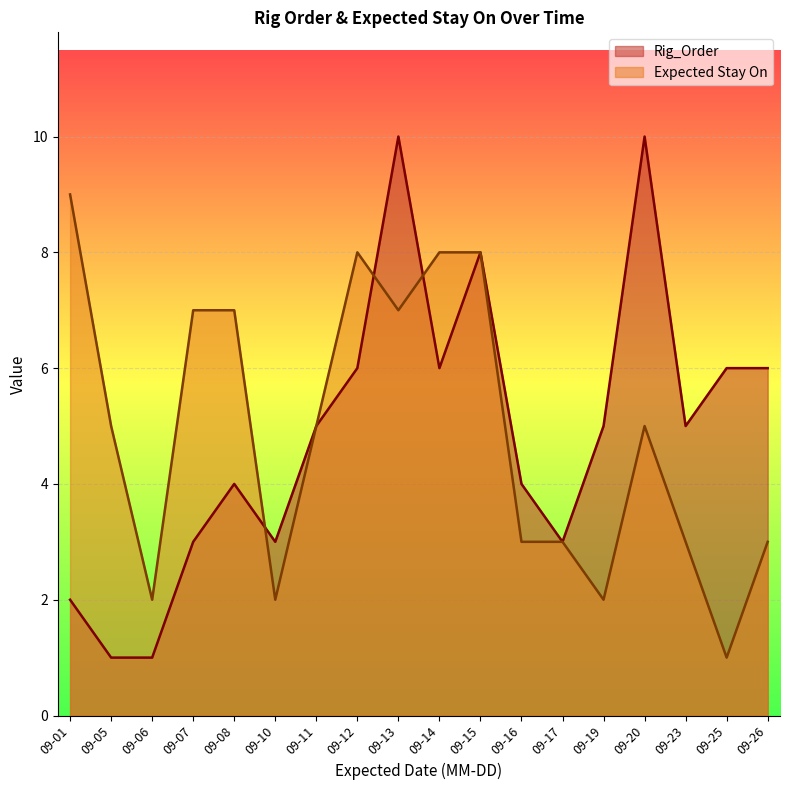

At which label does Expected Stay On reach its minimum?

09-25